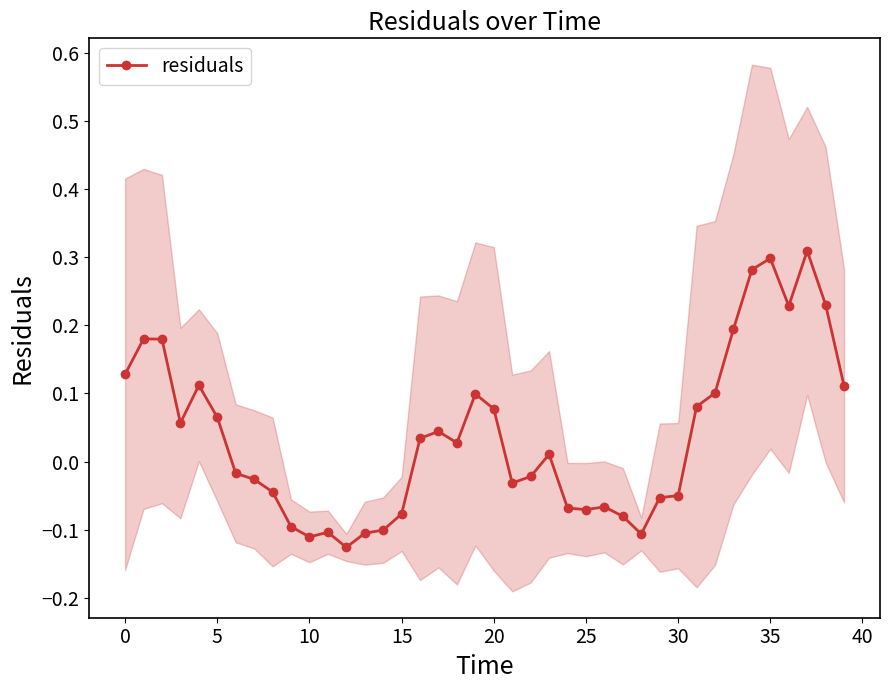

What is the value of the 3rd point from the left?

0.2